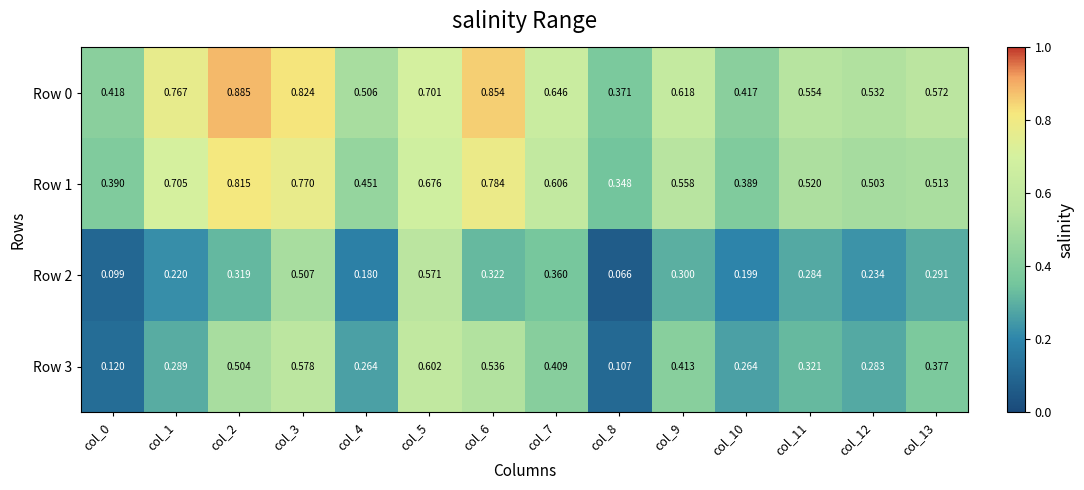

How many data points does each series have?

14